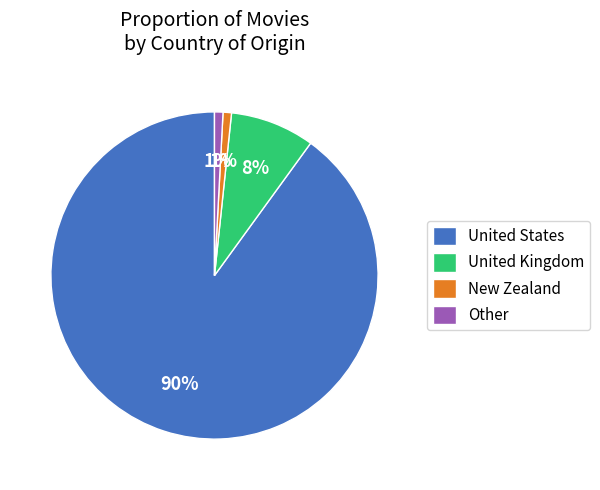

What is the largest slice in the pie chart?

United States